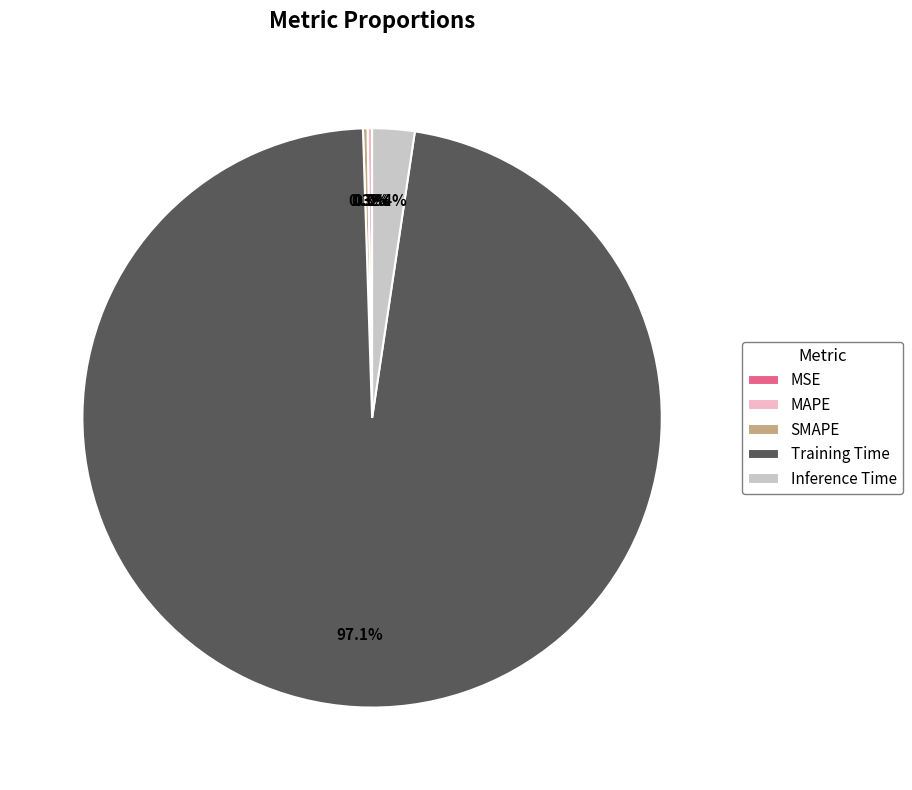

Is Training Time the majority of the pie?

Yes